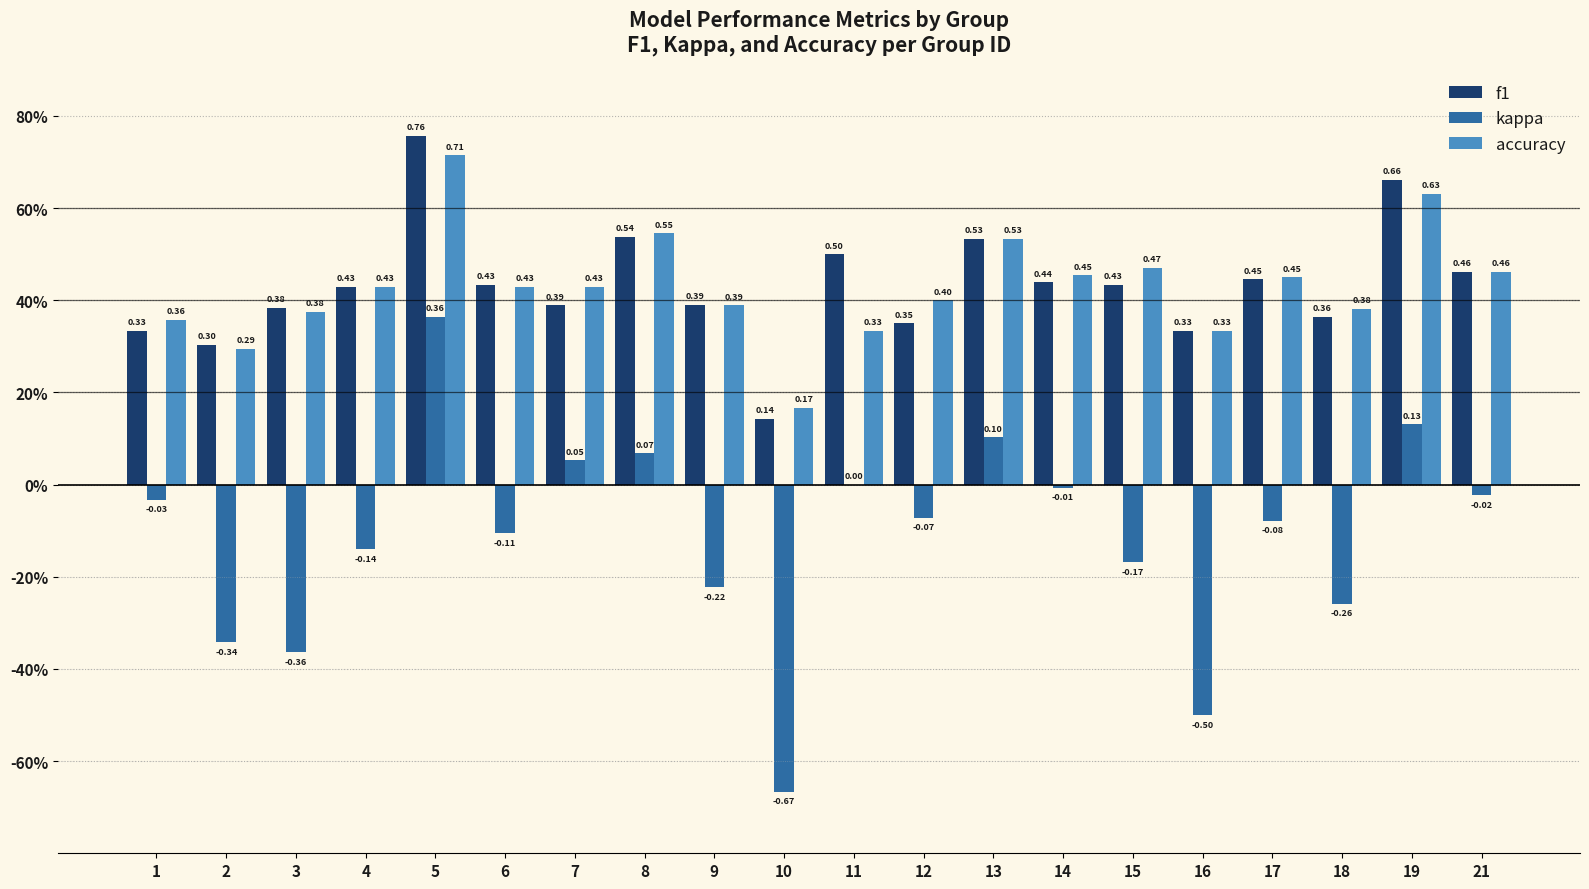

Rank the categories by kappa value from lowest to highest.

10, 16, 3, 2, 18, 9, 15, 4, 6, 17, 12, 1, 21, 14, 11, 7, 8, 13, 19, 5